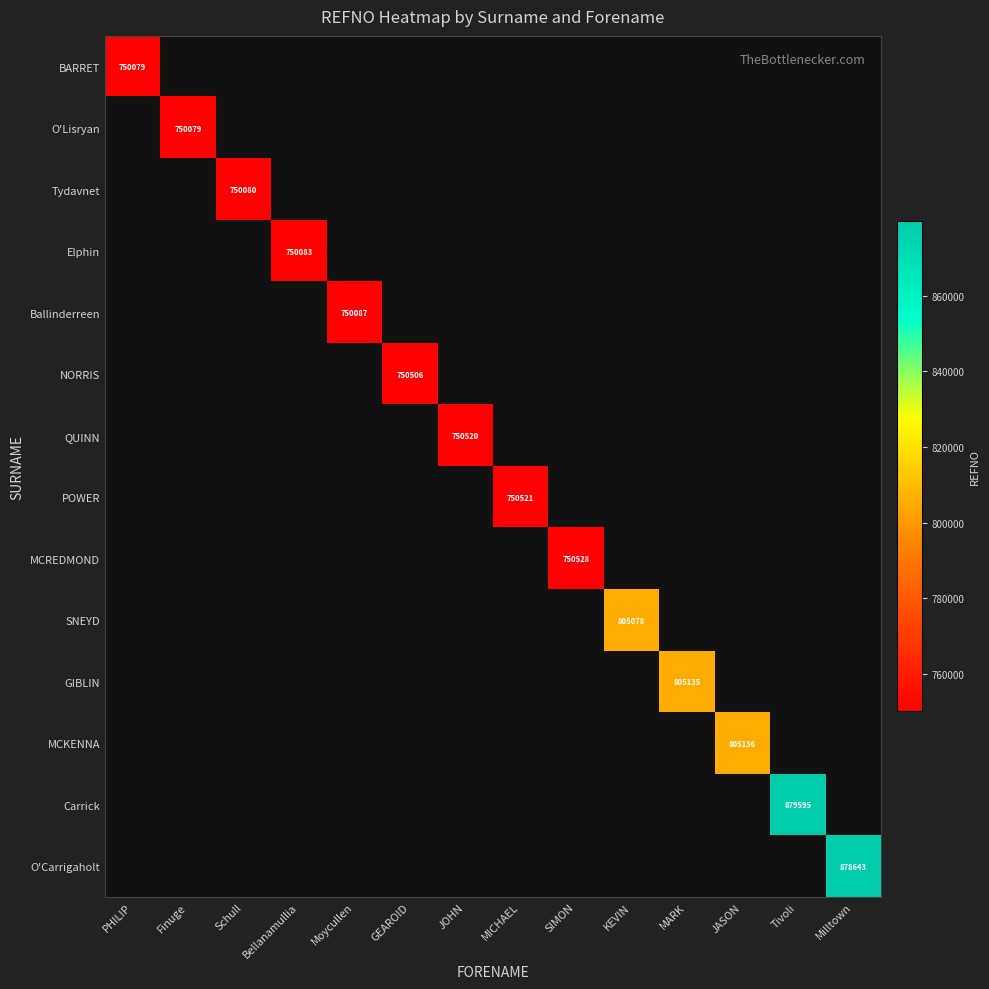

What is the average value of the NORRIS series?

53608